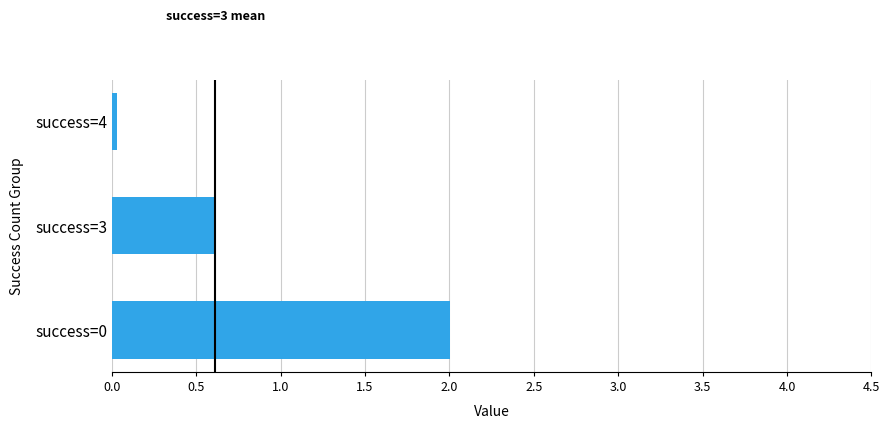

What is the average value?

0.9